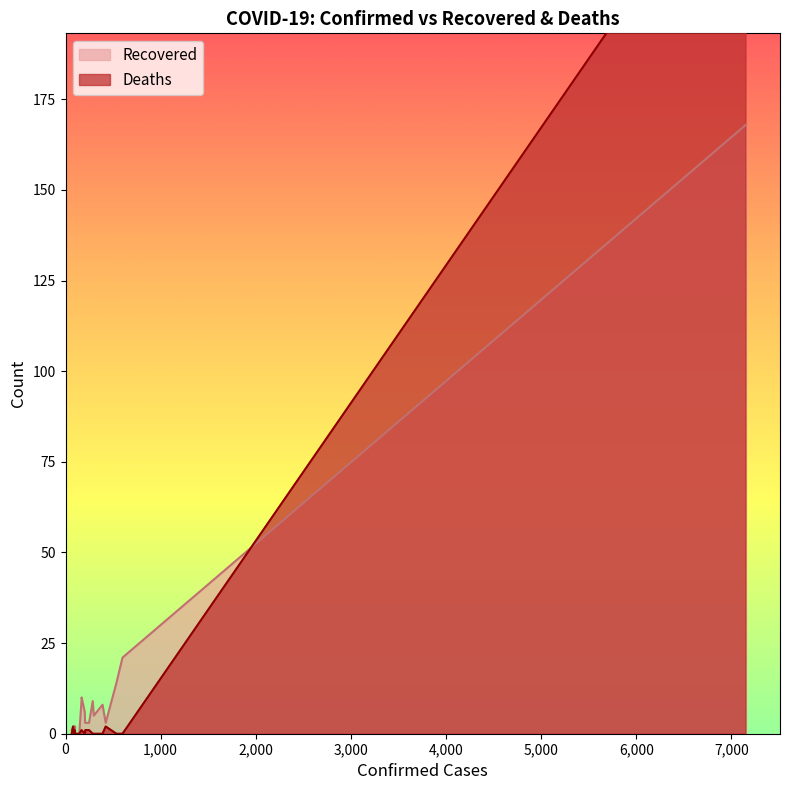

At how many categories does at least one series exceed 183?

1